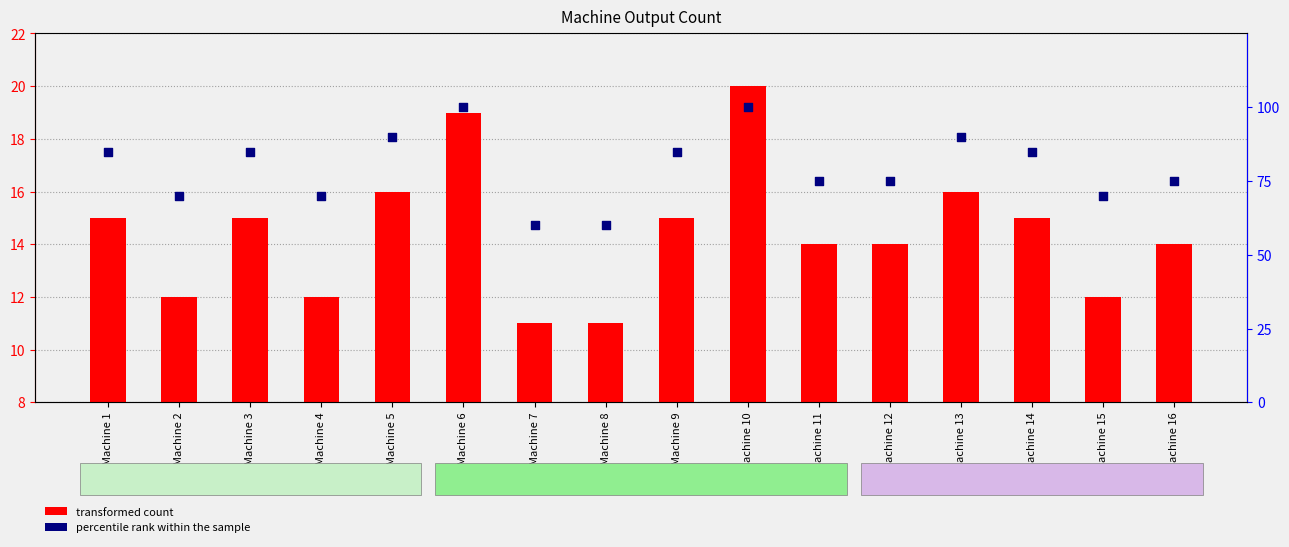

Which series reaches the maximum Y coordinate?

percentile rank within the sample